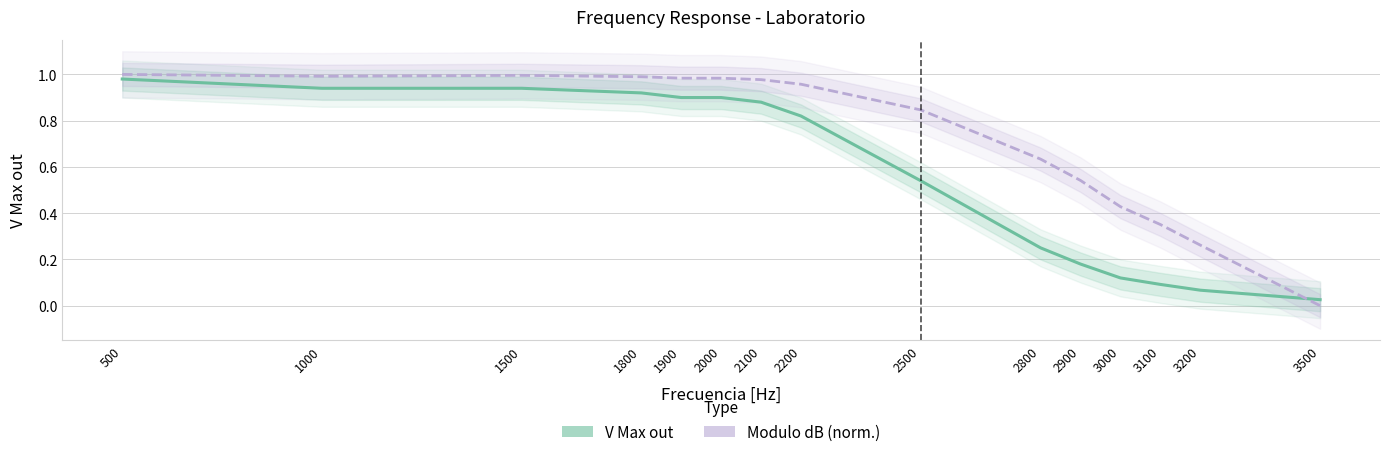

At which category is the sum across all series the highest?

500